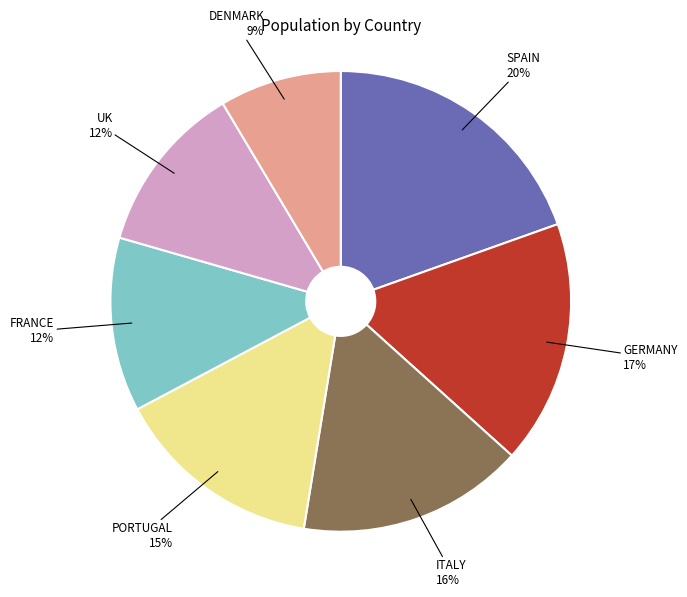

What is the smallest slice in the pie chart?

DENMARK